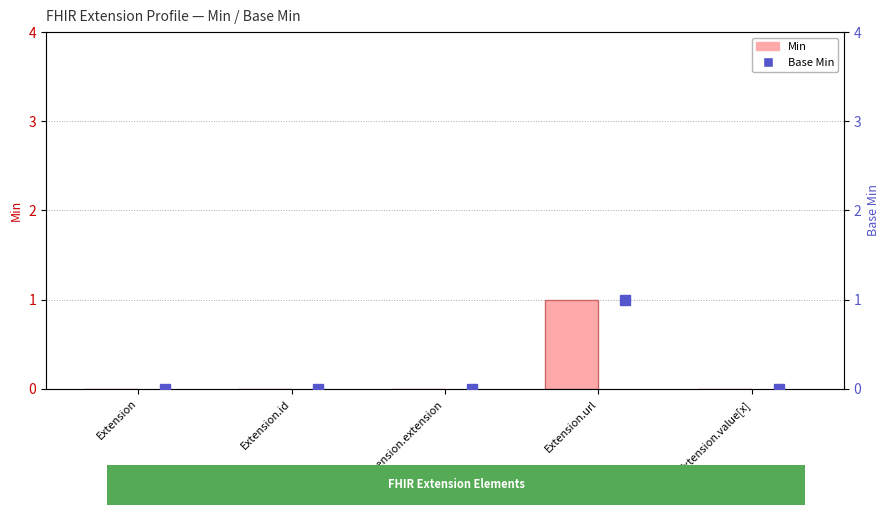

Reading left to right, extract all data points from this chart.

Min: 0	0	0	1	0
Base Min: 0	0	0	1	0